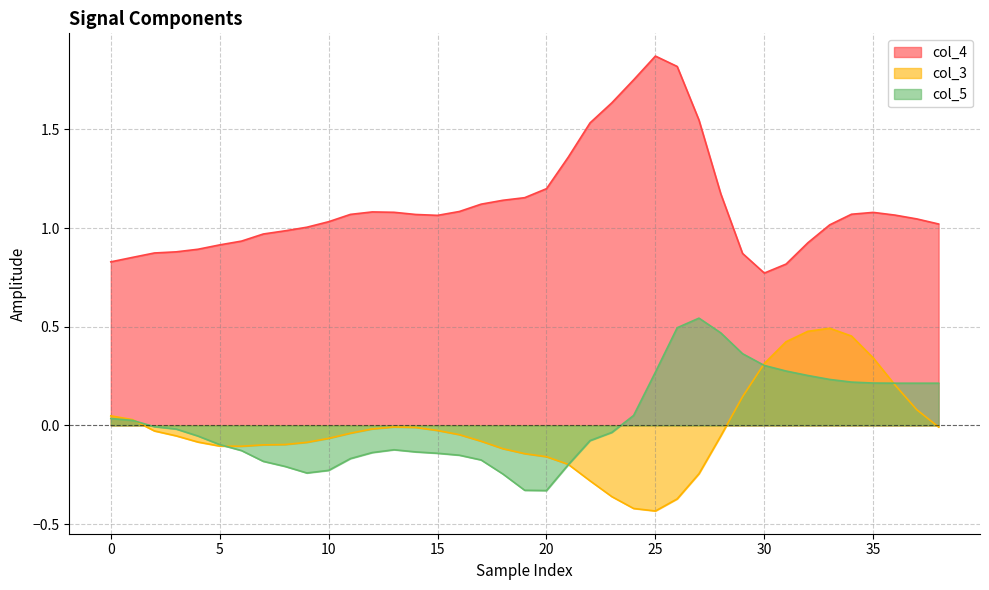

How many lines are shown in the chart?

3